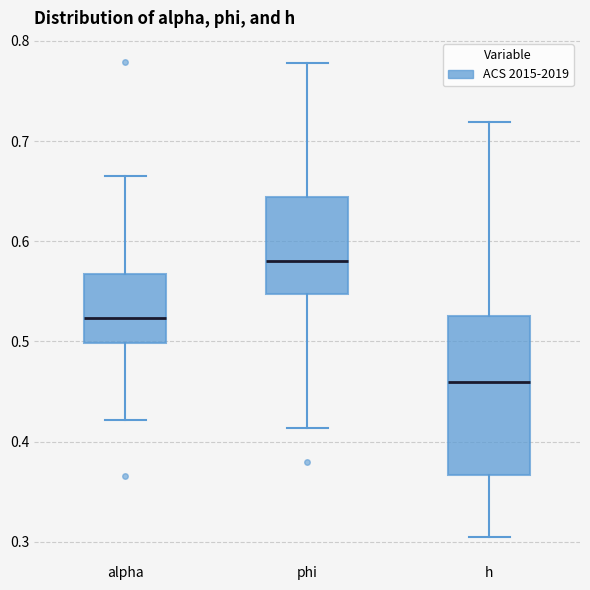

Comparing the boxes themselves (not the whiskers), which one is the tallest?

h